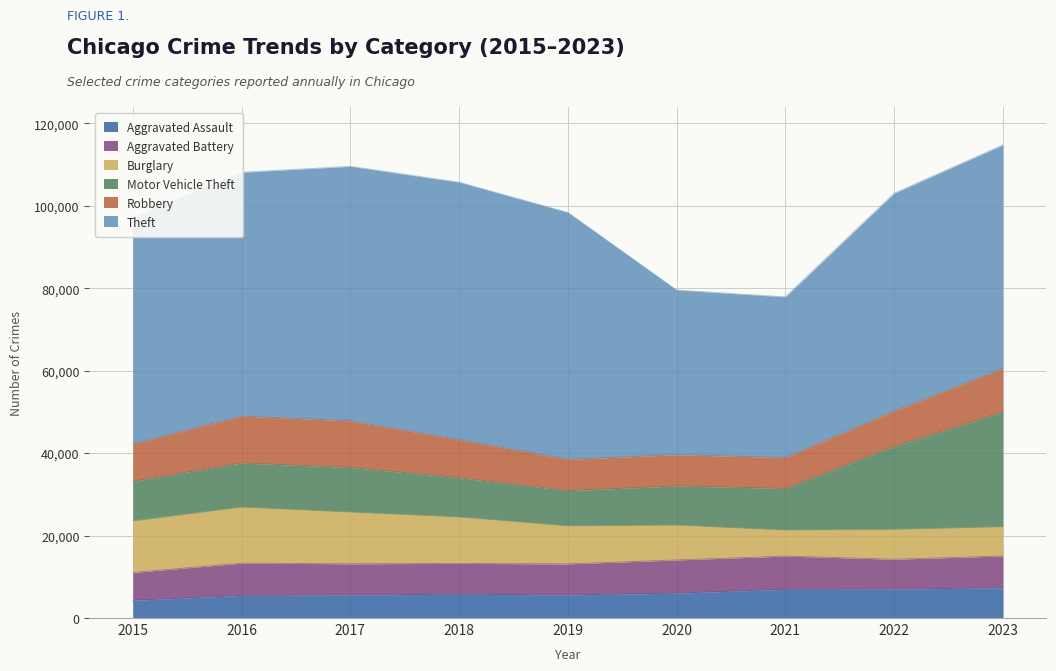

True or false: Aggravated Assault has a value of 9385 at 2020.

False